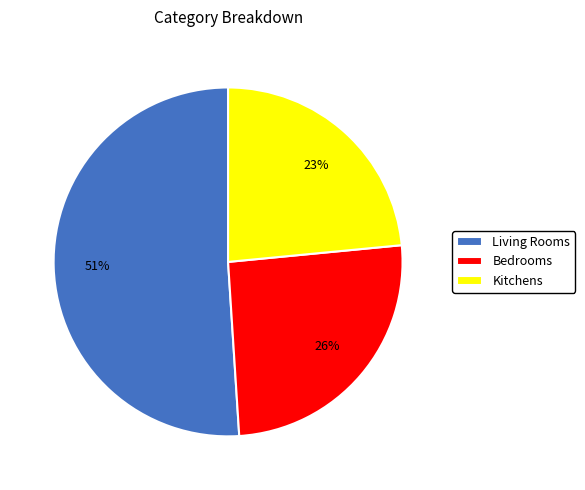

Is it true that Bedrooms is 26% of the pie?

True